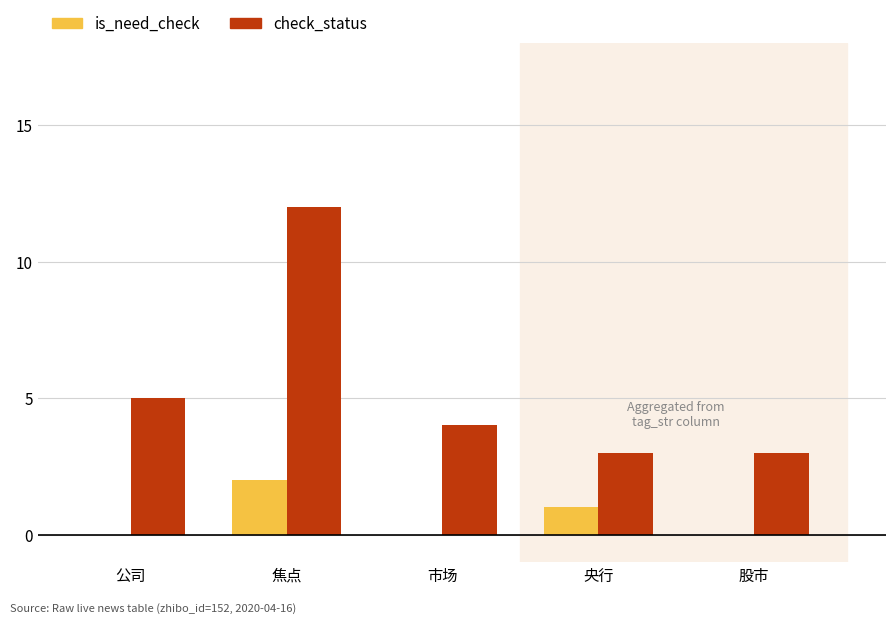

Is the value of is_need_check at 股市 greater than the value of check_status at 市场?

No